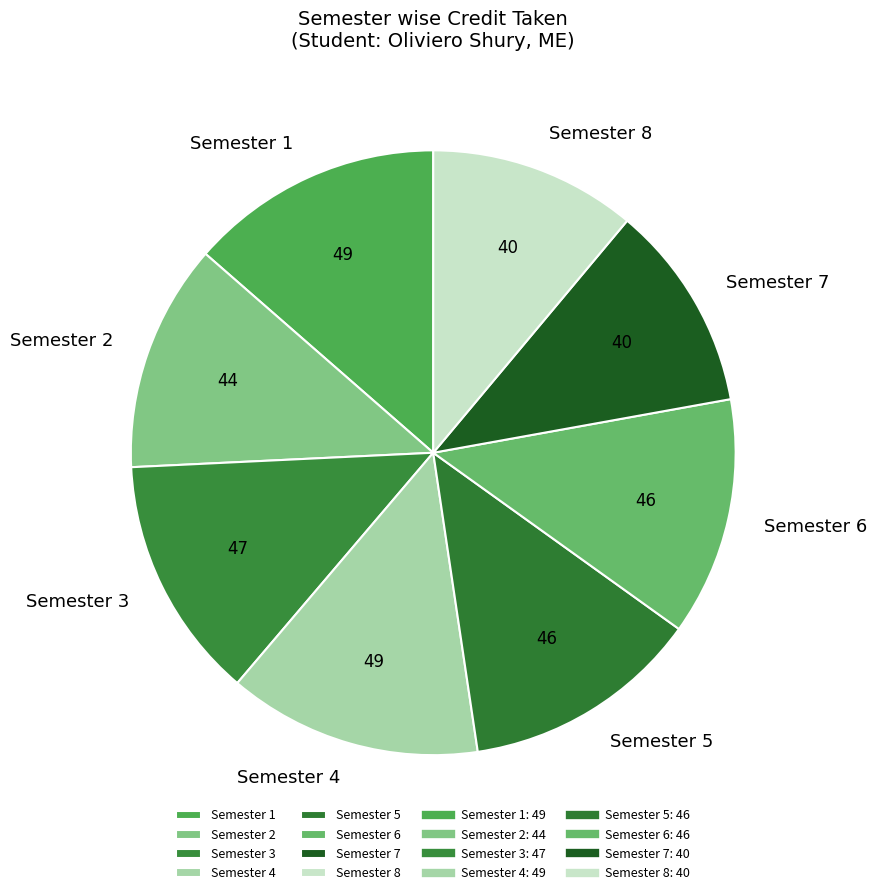

The Semester 7 slice represents 19% of the pie. True or false?

False